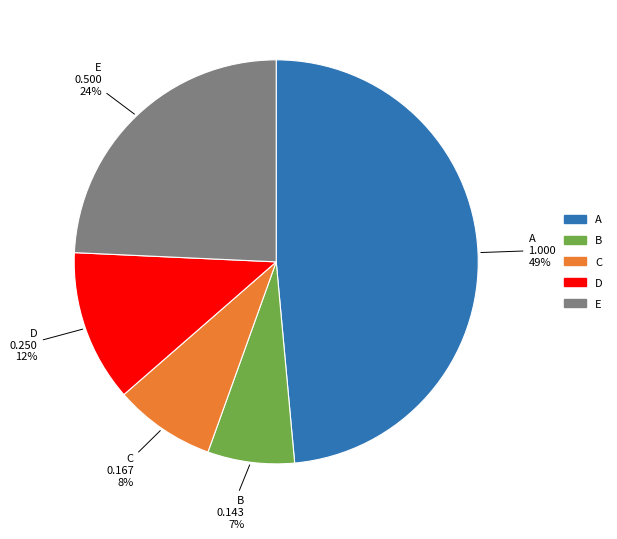

Is it true that C is 8% of the pie?

True